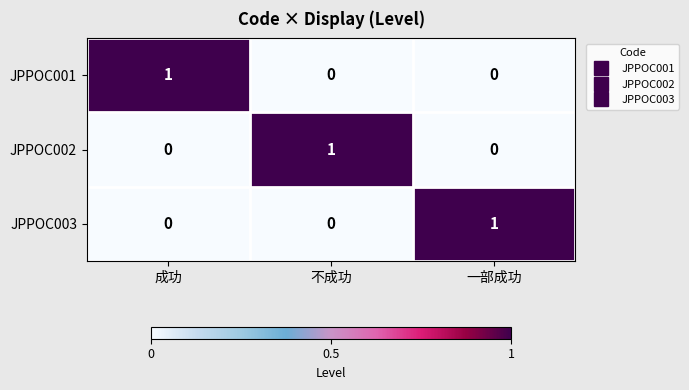

True or false: JPPOC002 has a value of 1 at 不成功.

True